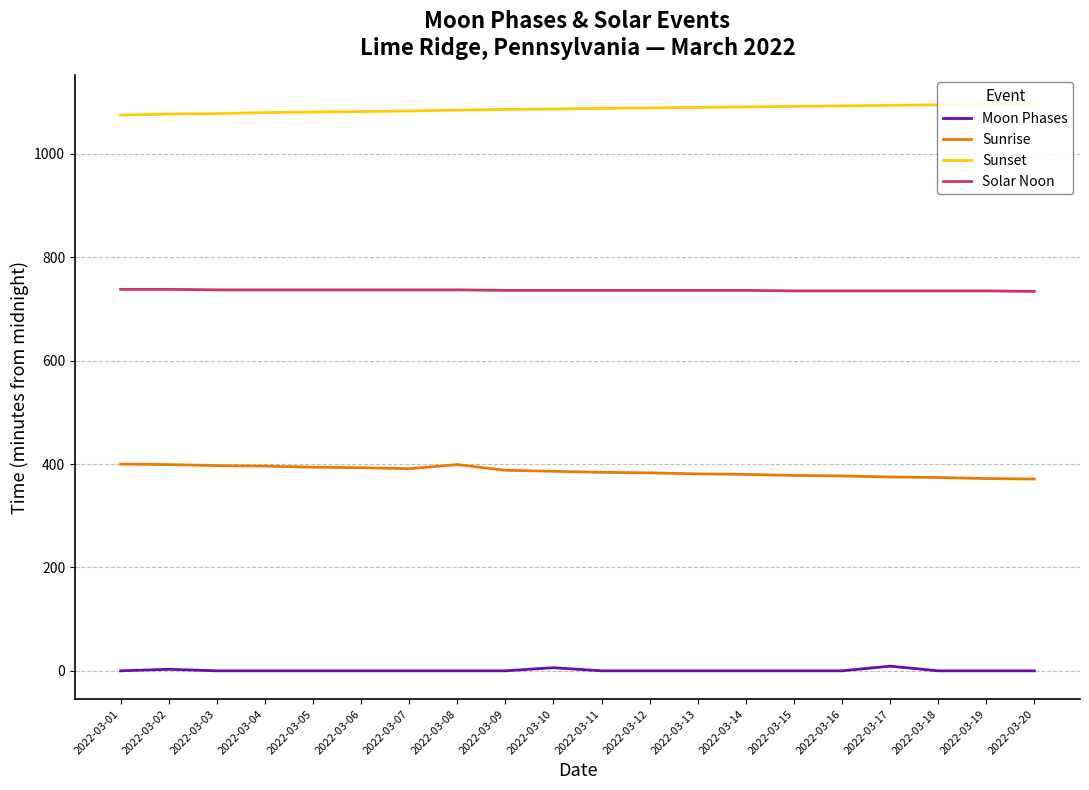

What is the difference between the Sunrise values at 2022-03-17 and 2022-03-09?

13